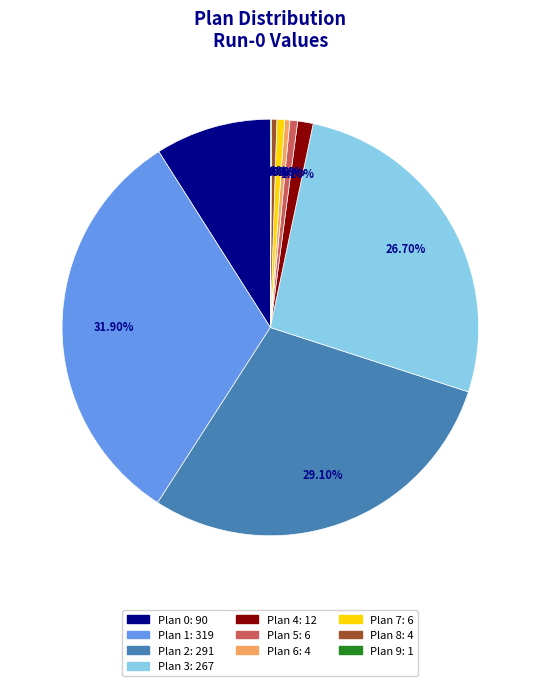

To the nearest percent, what is the difference between the Plan 2 and Plan 7 slice percentages?

28%